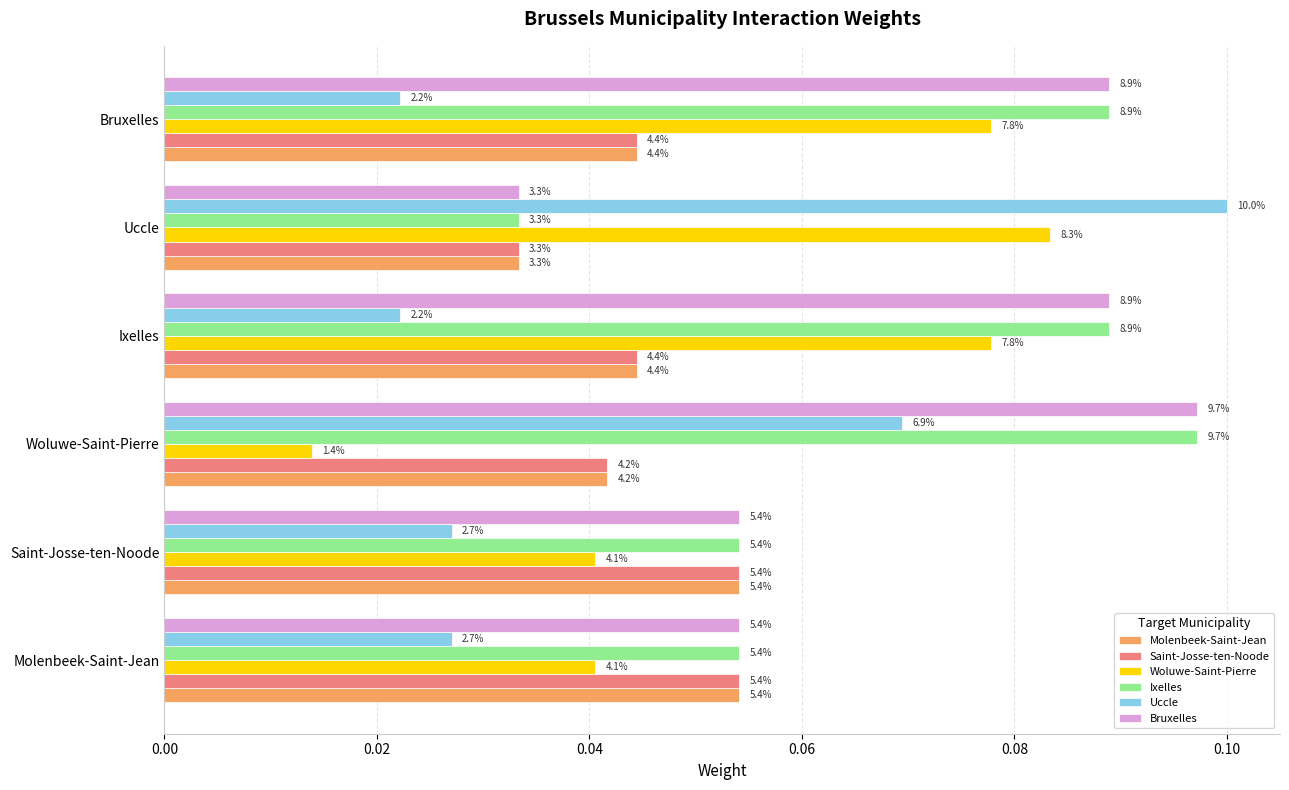

What are all the series names shown in the legend?

Molenbeek-Saint-Jean, Saint-Josse-ten-Noode, Woluwe-Saint-Pierre, Ixelles, Uccle, Bruxelles